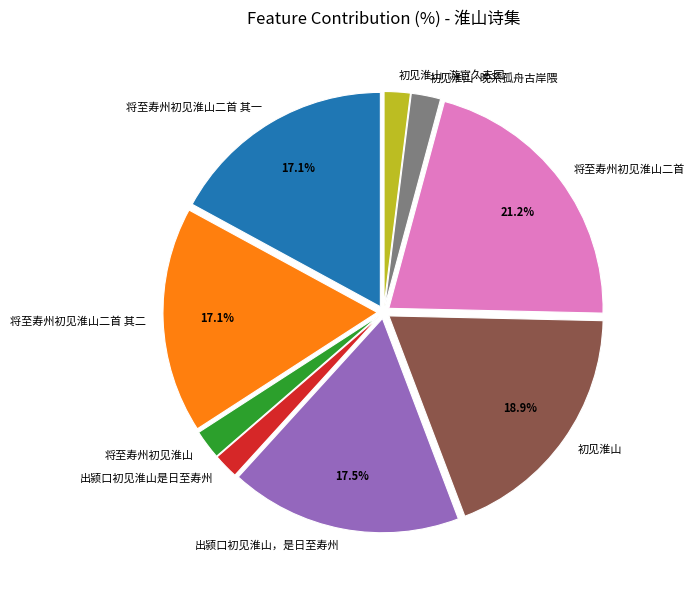

Which category has the biggest portion of the pie?

将至寿州初见淮山二首